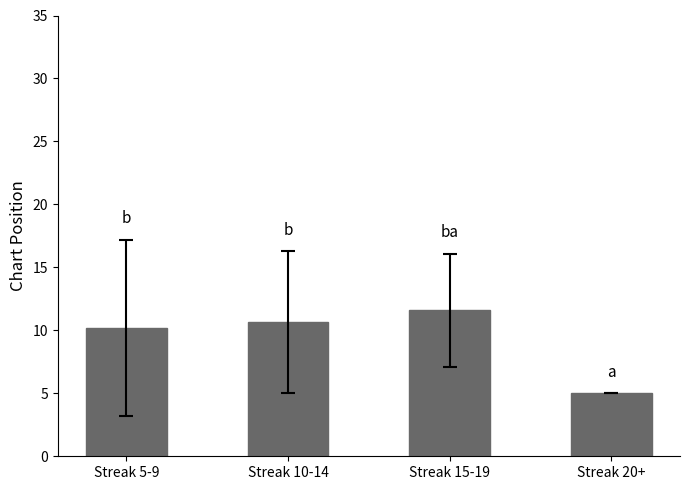

Does the chart contain stacked bars?

No